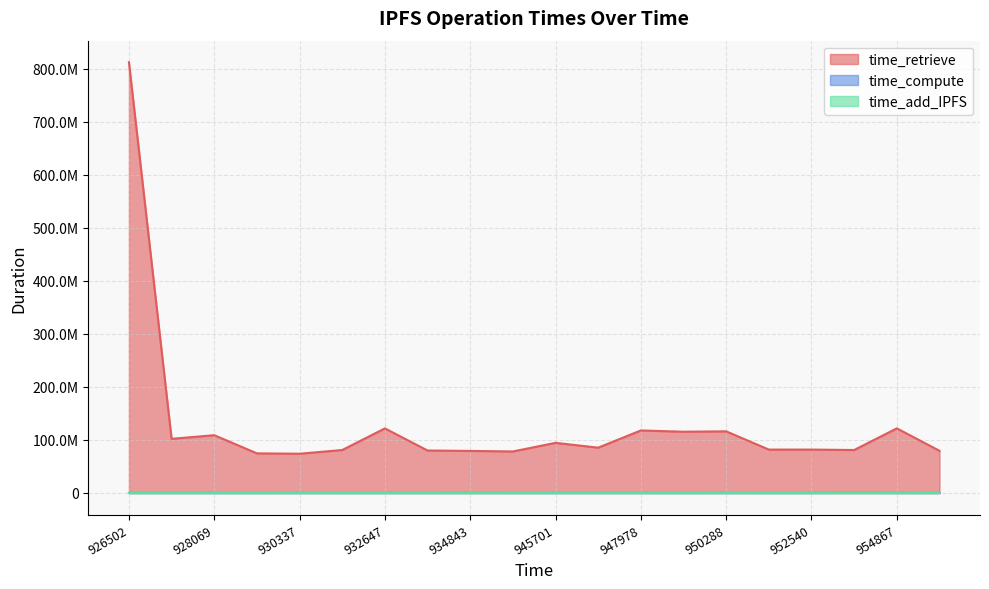

Where is the first local minimum for time_retrieve?

1695441926944